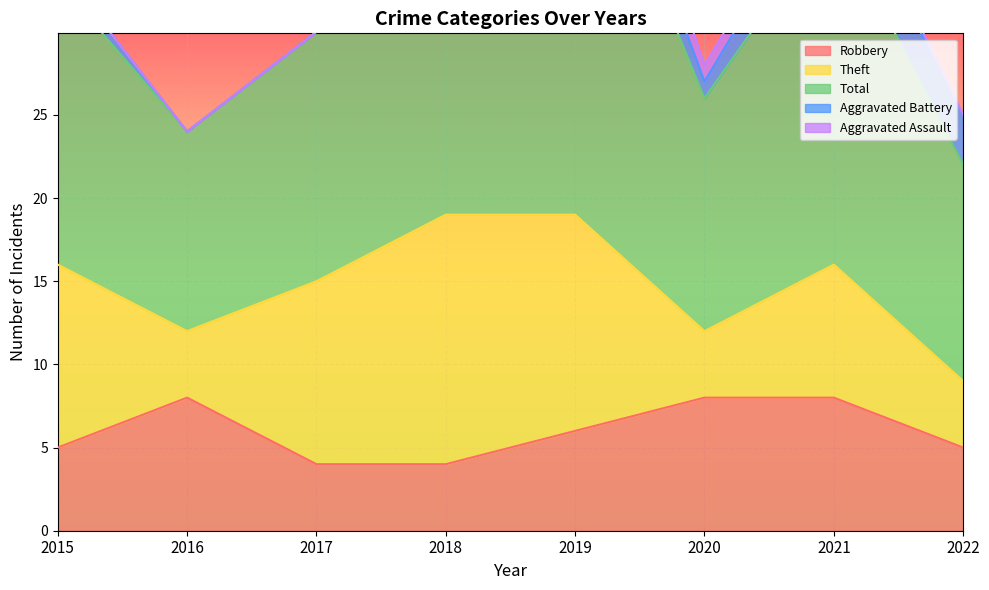

Which category has the highest value across all series?

2019